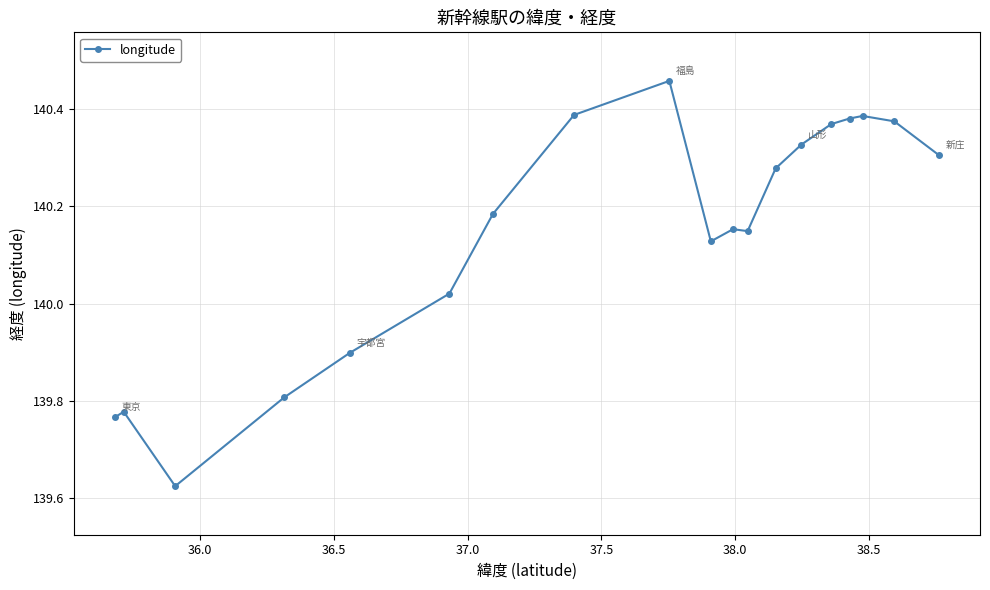

True or false: there are more than 2 points higher than both neighbors.

True